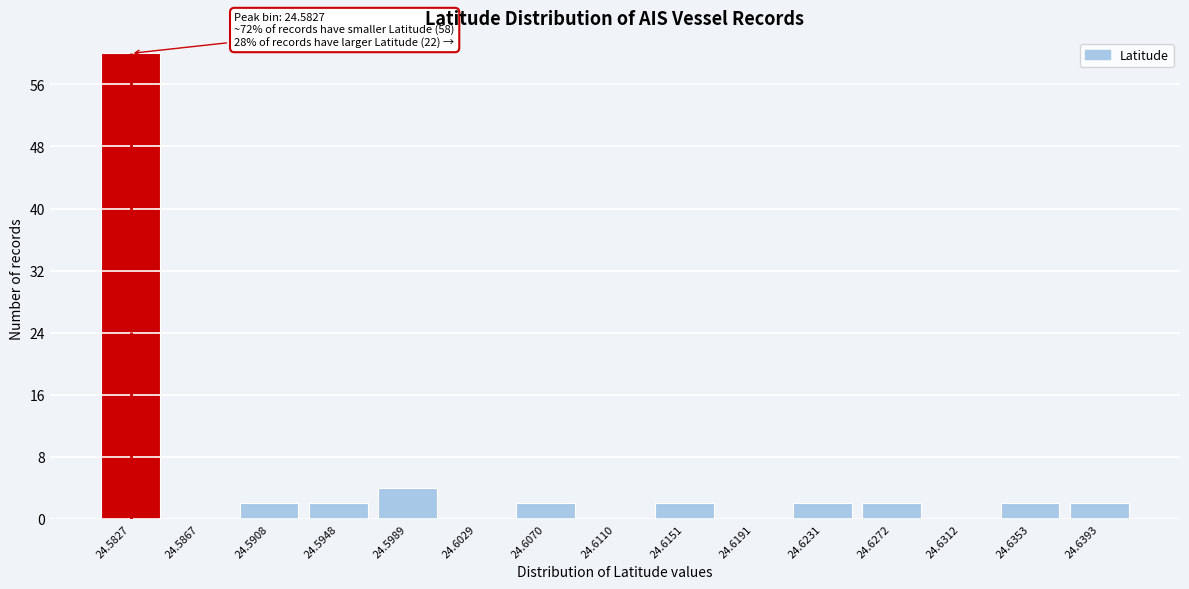

Reading right to left, list all the values displayed in this chart.

24.6393=2	24.6353=2	24.6312=0	24.6272=2	24.6231=2	24.6191=0	24.6151=2	24.6110=0	24.6070=2	24.6029=0	24.5989=4	24.5948=2	24.5908=2	24.5867=0	24.5827=60